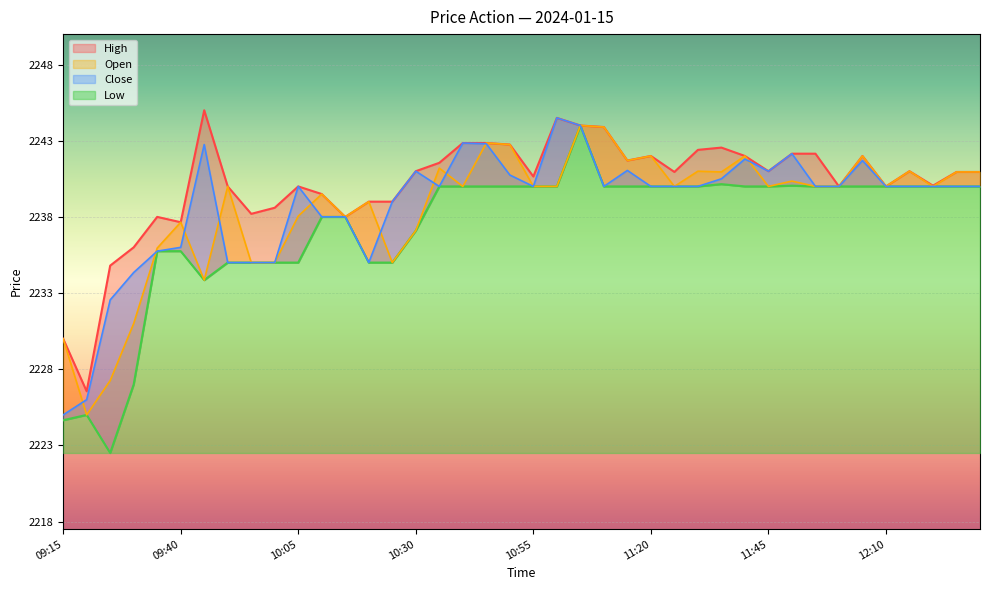

Which series has the largest total across all categories?

High